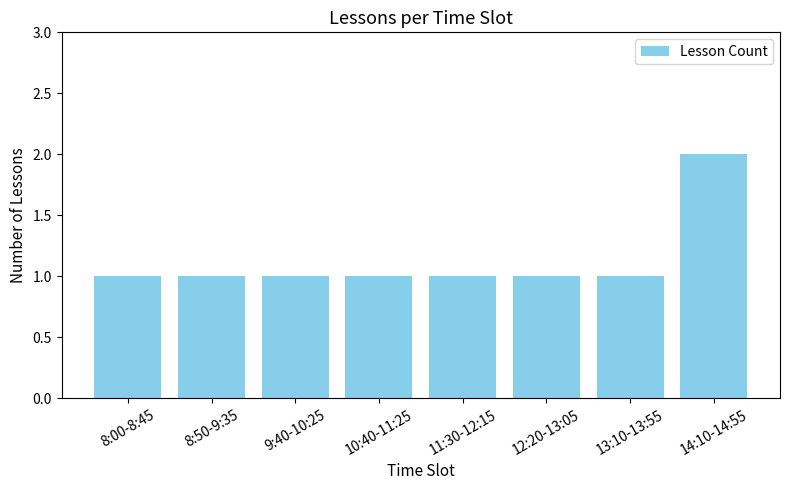

What is the ratio of the value at 8:50-9:35 to the value at 11:30-12:15?

1.0